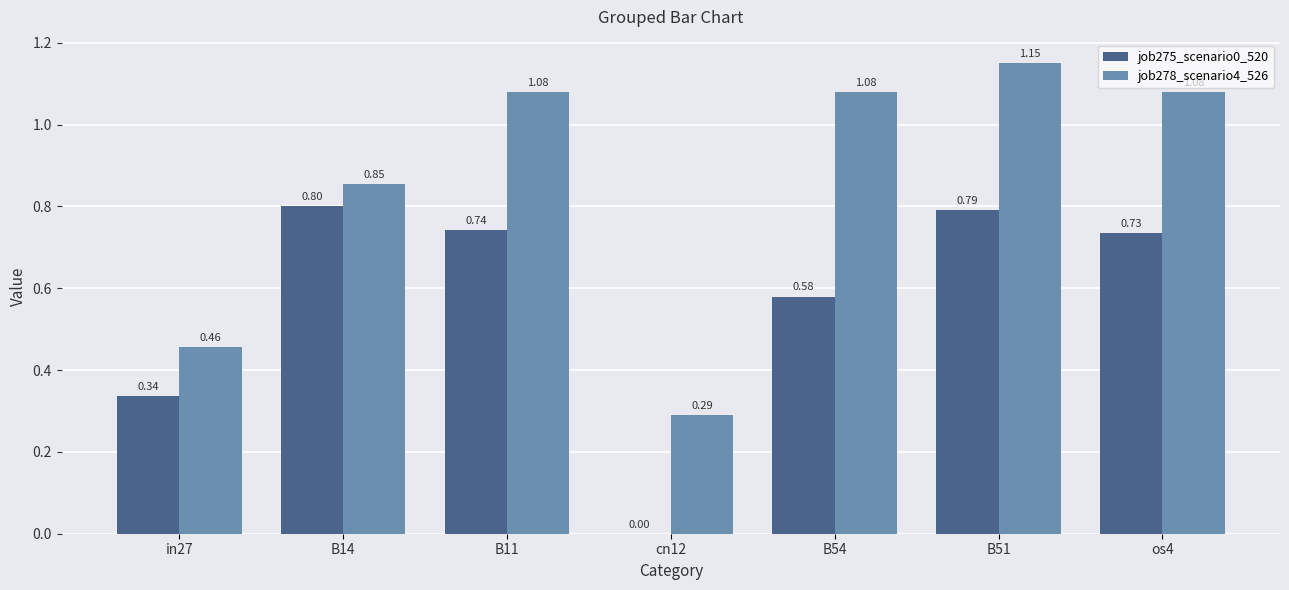

What is the sum of all job275_scenario0_520 values?

4.0